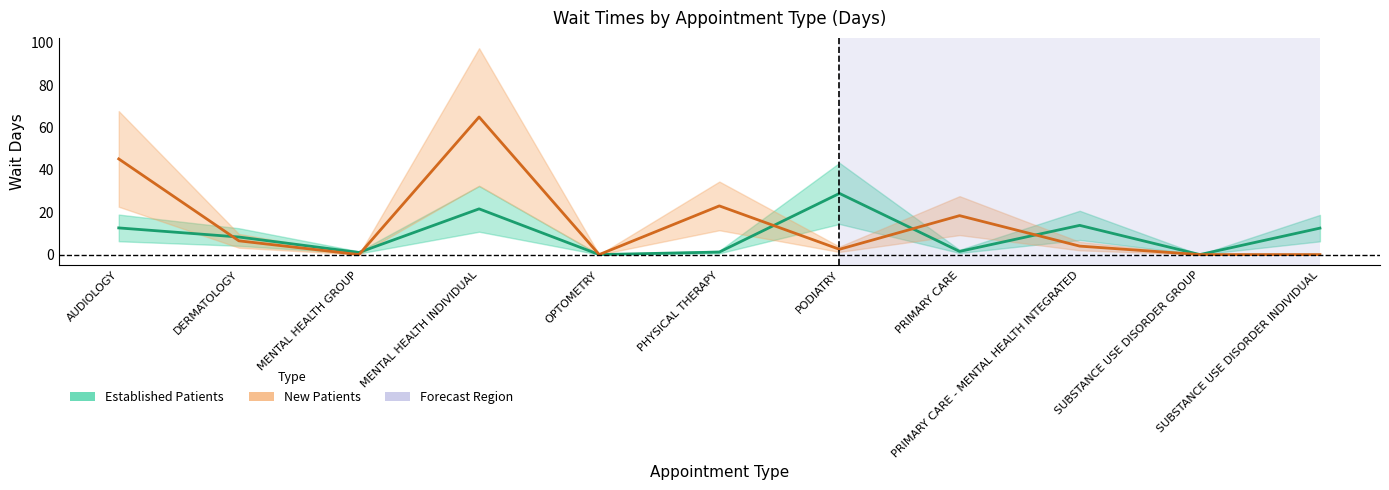

What are all the series names shown in the legend?

Established Patients, New Patients